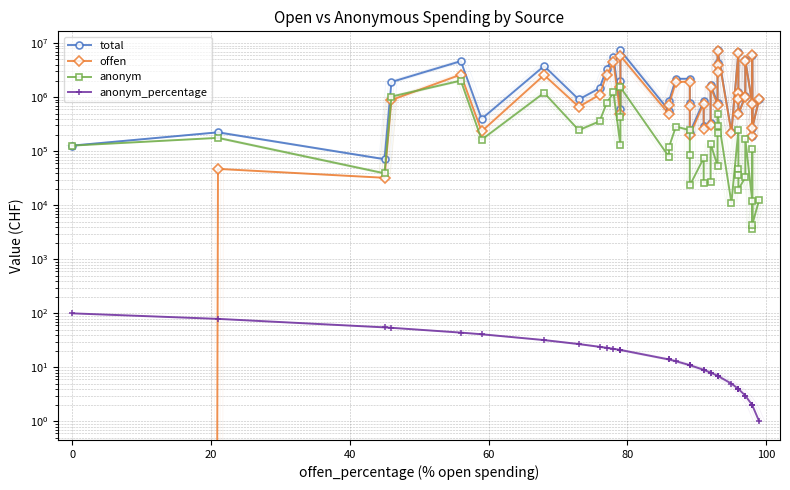

Reading right to left, what are all the values shown in this chart?

total: 927717.1	272922.2	6041070.0	194239.1	772541.4	4844662.4	1051234.8	500424.2	957949.4	1243861.3	6781101.7	231029.4	7519436.0	3118352.6	4328550.9	785956.0	1695161.0	331586.8	288463.8	839540.0	221320.7	775730.7	2198226.0	2198099.9	852187.0	566434.8	7355689.8	1972273.6	612103.0	5637825.7	3336413.0	1470984.0	910494.7	3784478.0	397706.2	4658196.4	1917662.3	71323.1	224177.9	127303.6
offen: 915060.2	268535.2	5929231.0	190543.8	760307.6	4676462.2	1018253.0	480840.3	921902.3	1197709.0	6537512.2	219915.8	7029416.0	2902132.6	4035761.5	732218.4	1557443.5	305086.8	262107.6	764900.0	198029.9	692021.1	1953482.0	1910819.6	732680.0	487499.3	5827036.5	1549504.6	483300.0	4408811.6	2568765.0	1111973.0	664618.2	2576037.0	233835.7	2627066.6	888916.9	32288.1	47186.0	0.0
anonym: 12656.9	4387.0	111839.0	3695.3	12233.8	168200.2	32981.8	19583.9	36047.2	46152.3	243589.5	11113.6	490020.0	216220.0	292789.4	53737.6	137717.5	26500.0	26356.2	74640.0	23290.9	83709.7	244744.0	287280.2	119507.0	78935.5	1528653.3	422769.0	128803.0	1229014.1	767648.0	359011.0	245876.4	1208441.0	163870.5	2031129.8	1028745.4	39035.0	176991.9	127303.6
anonym_percentage: 1.0	2.0	2.0	2.0	2.0	3.0	3.0	4.0	4.0	4.0	4.0	5.0	7.0	7.0	7.0	7.0	8.0	8.0	9.0	9.0	11.0	11.0	11.0	13.0	14.0	14.0	21.0	21.0	21.0	22.0	23.0	24.0	27.0	32.0	41.0	44.0	54.0	55.0	79.0	100.0